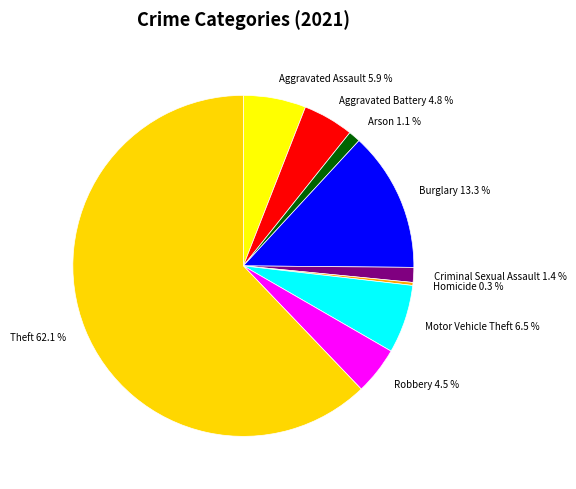

Which slice represents more than half of the pie?

Theft